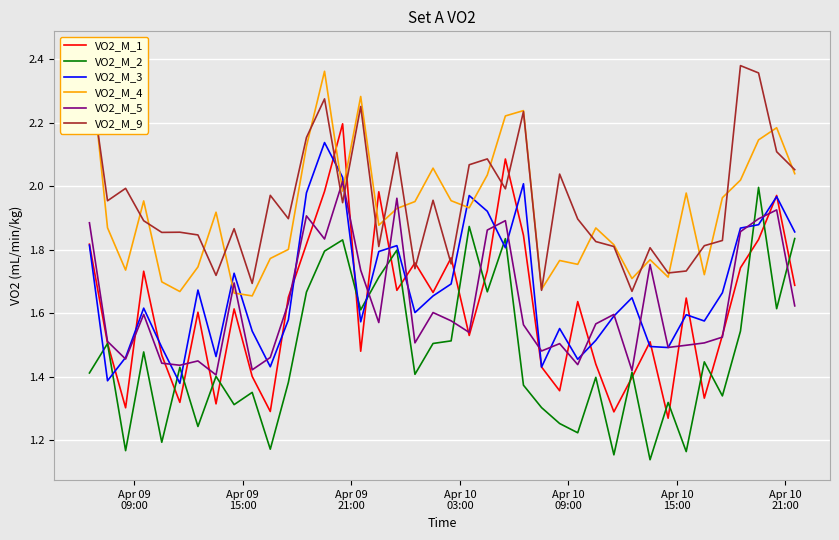

Which series has the largest total across all categories?

VO2_M_9